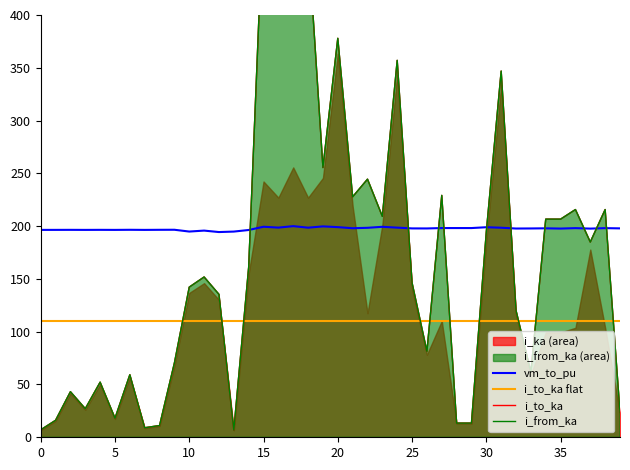

What is the sum of the vm_to_pu values at 19 and 10?

394.6